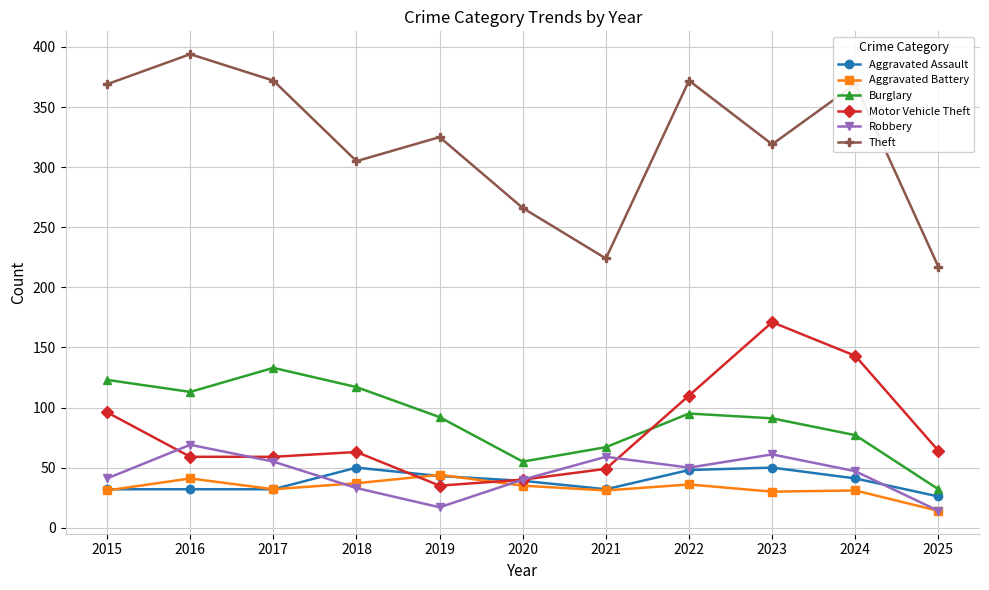

What is the difference between the highest and lowest values at 2017?

340